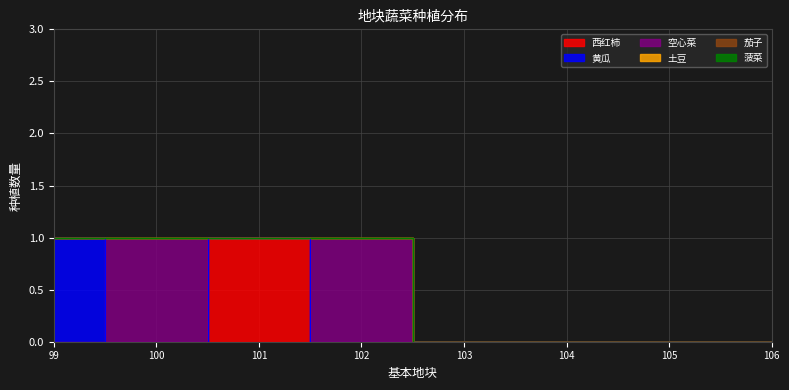

At which label is 西红柿 closest to 0?

99